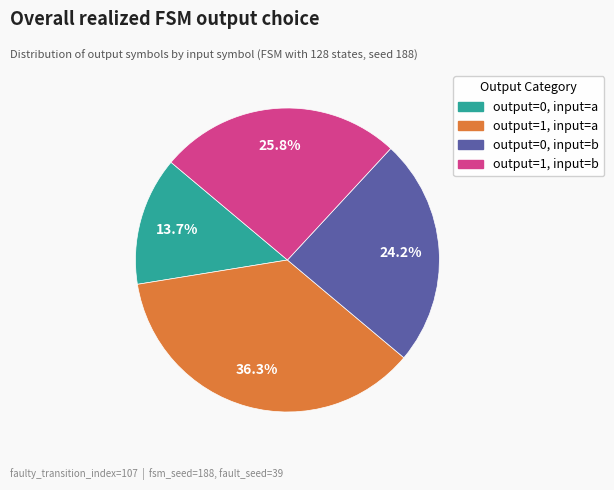

Which slice is the largest?

output=1, input=a